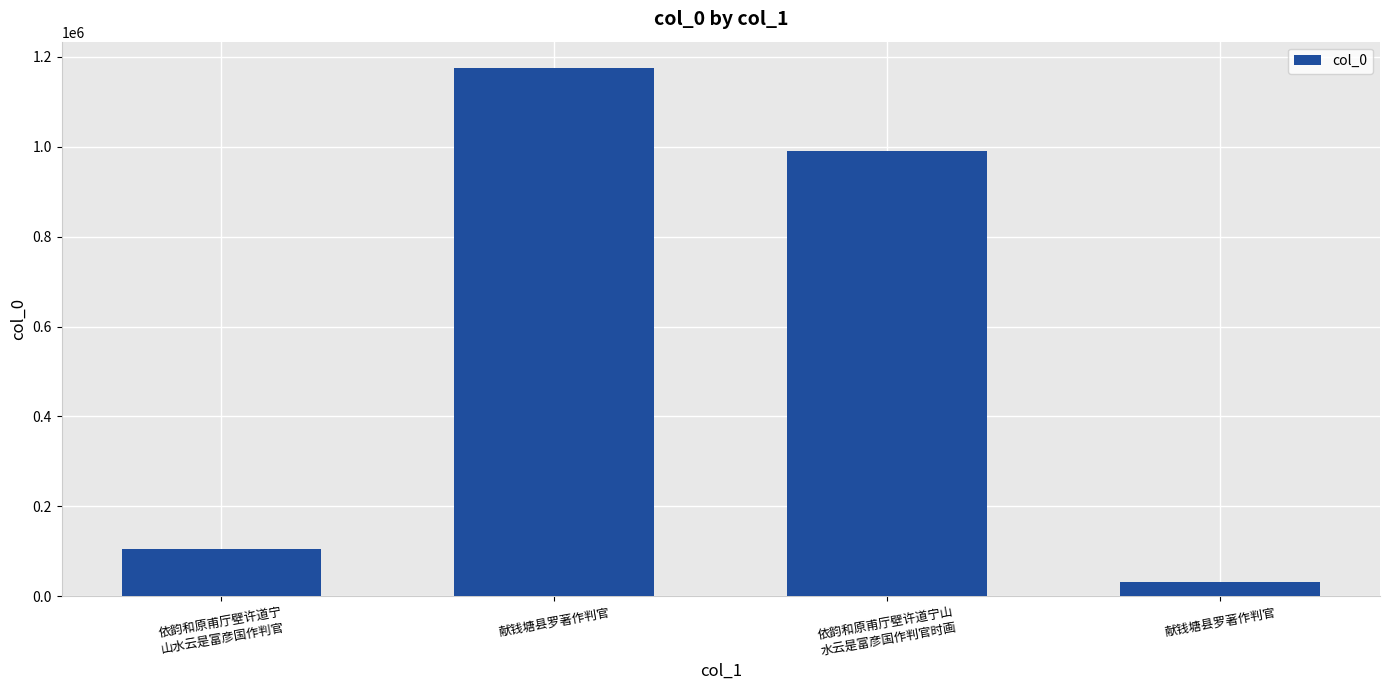

Between 依韵和原甫厅壁许道宁
山水云是富彦国作判官 and 依韵和原甫厅壁许道宁山
水云是富彦国作判官时画, which is larger?

依韵和原甫厅壁许道宁山
水云是富彦国作判官时画